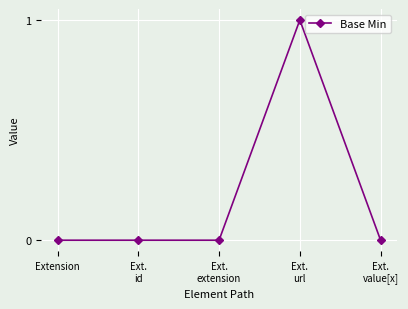

True or false: the data shows 0 at Ext.
value[x].

True